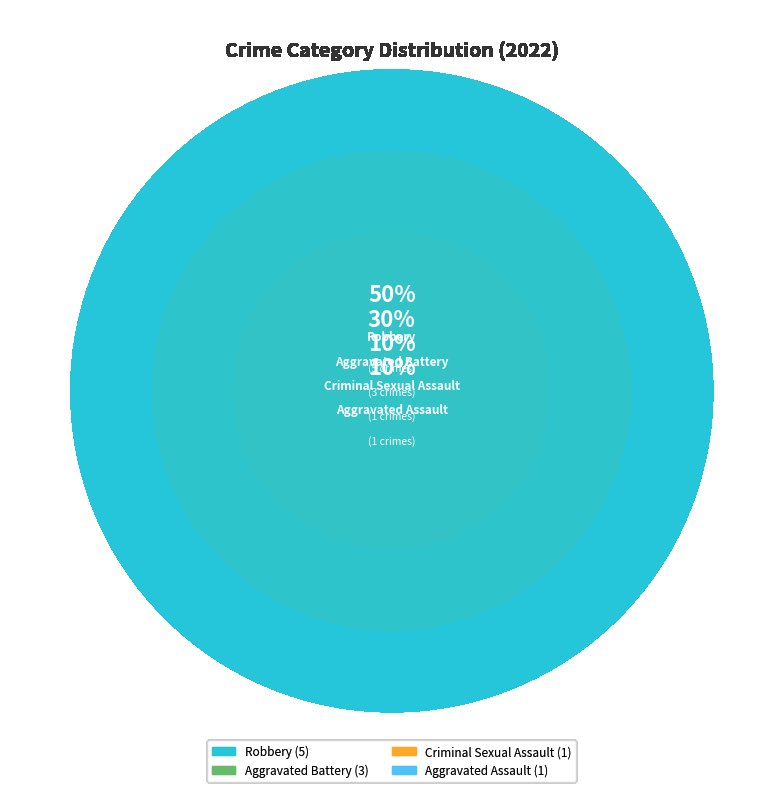

Between Aggravated Battery and Robbery, which is larger?

Robbery